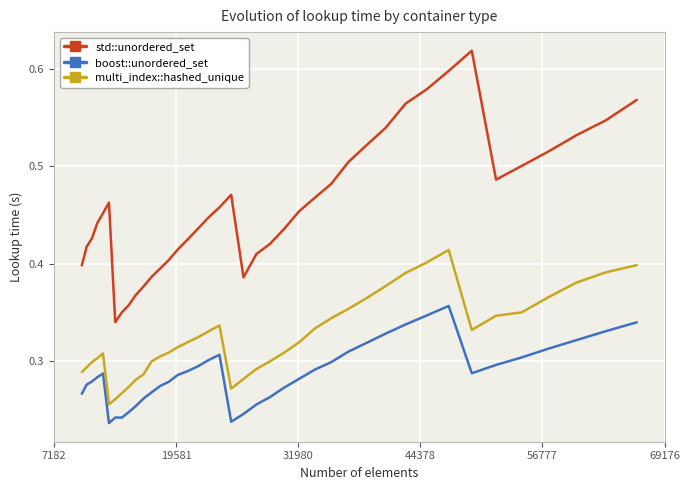

True or false: std::unordered_set and multi_index::hashed_unique cross at least once.

False